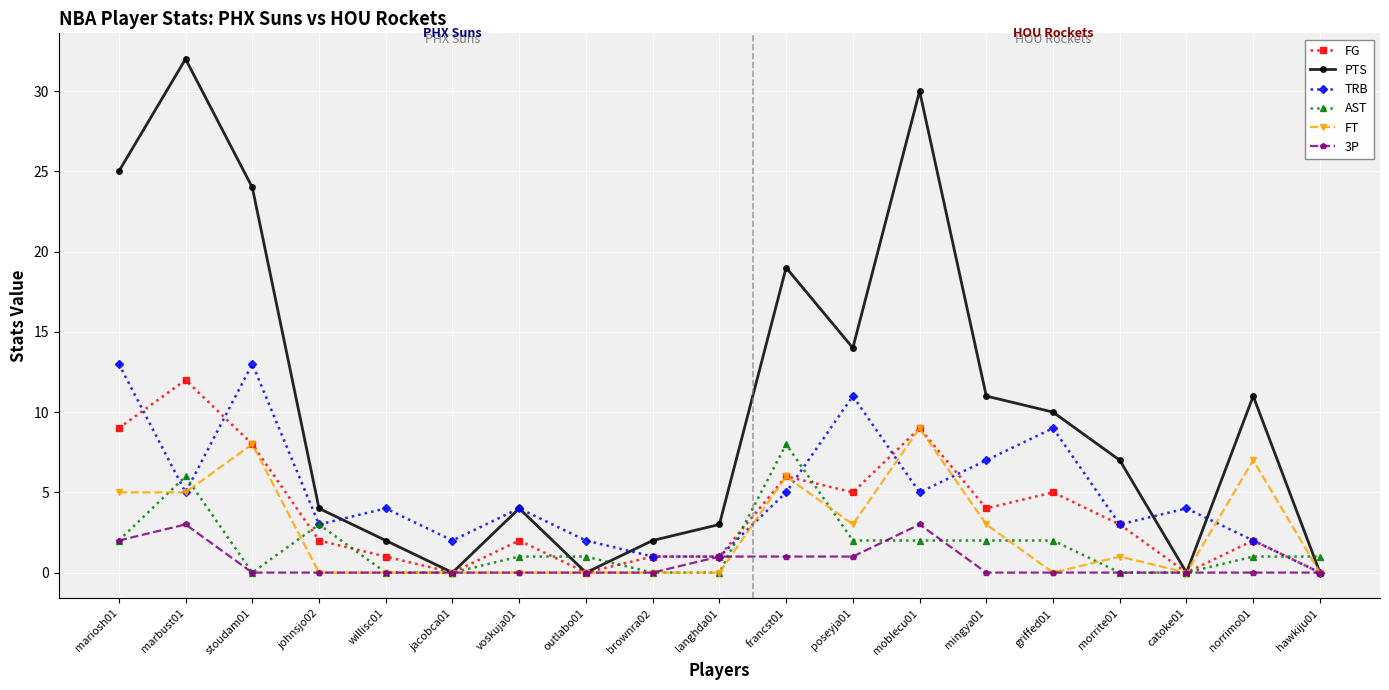

What is the difference between the maximum and minimum values in the FT series?

9